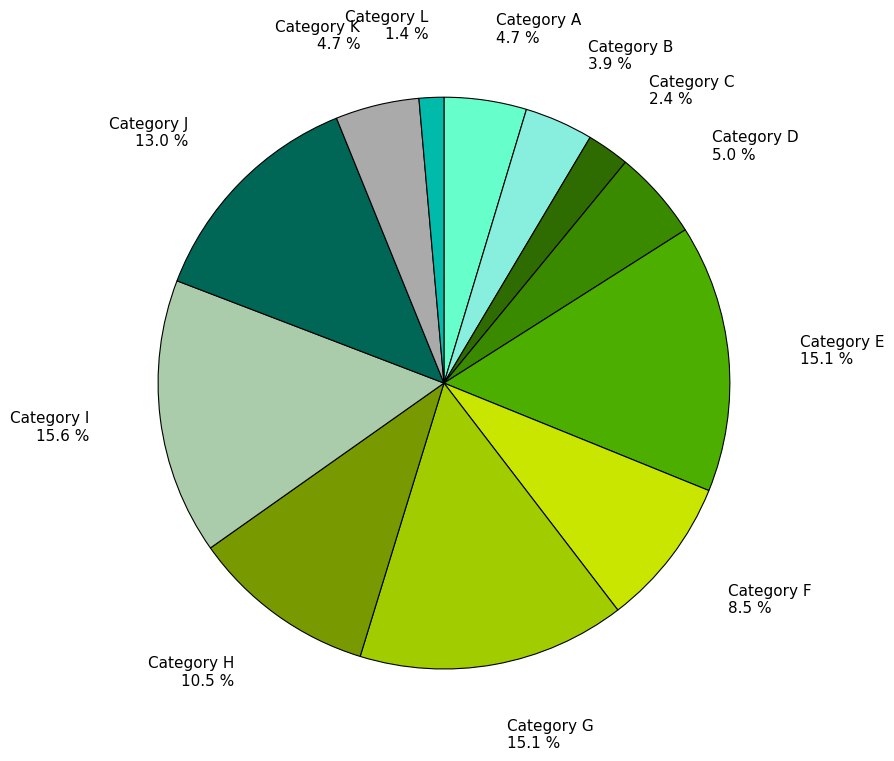

Between Category D and Category E, which is larger?

Category E